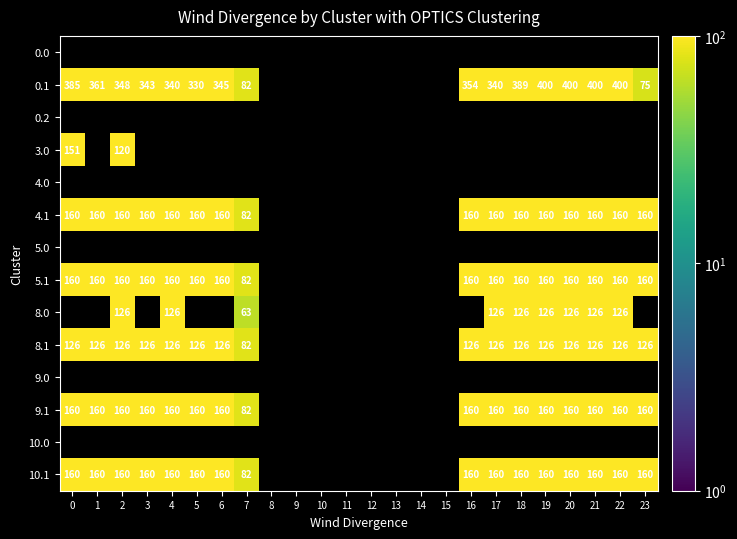

What is the greatest value displayed?

400.0